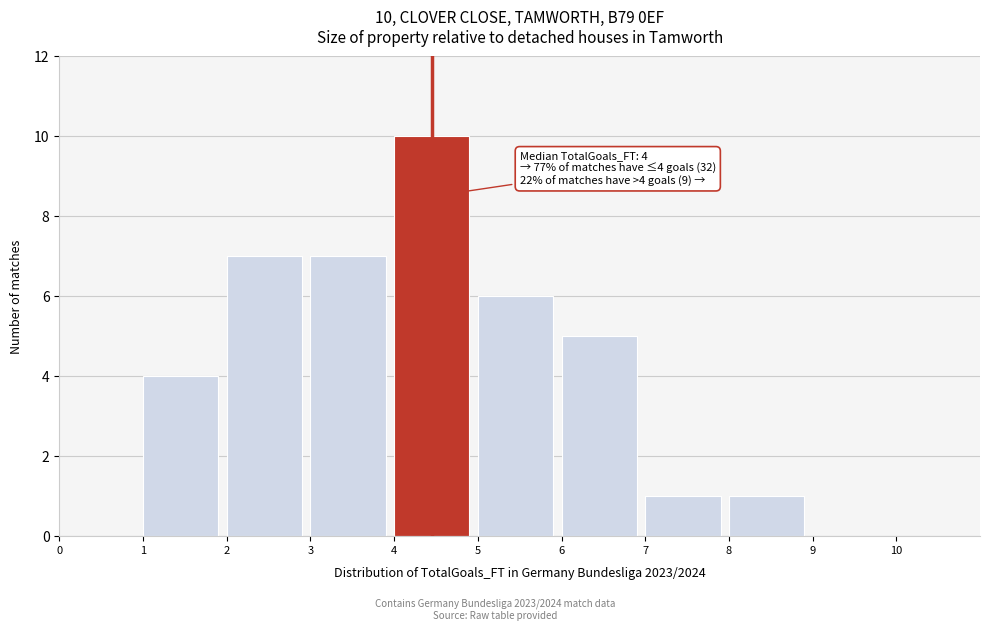

Which range on the x-axis has the tallest bar?

4 to 5